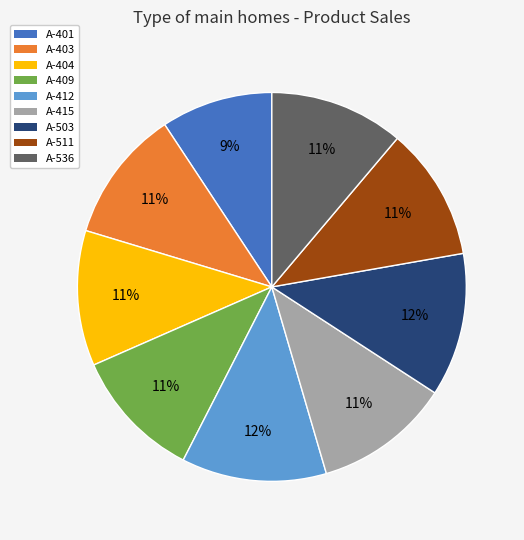

Does A-511 represent more than half of the total?

No